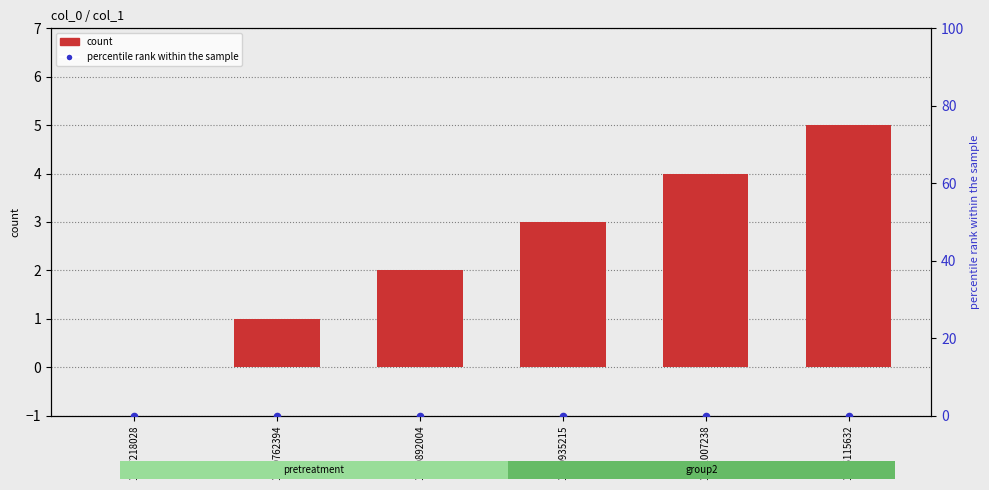

Is the value of count at 1516115632 greater than the value of percentile rank within the sample at 1516115632?

Yes